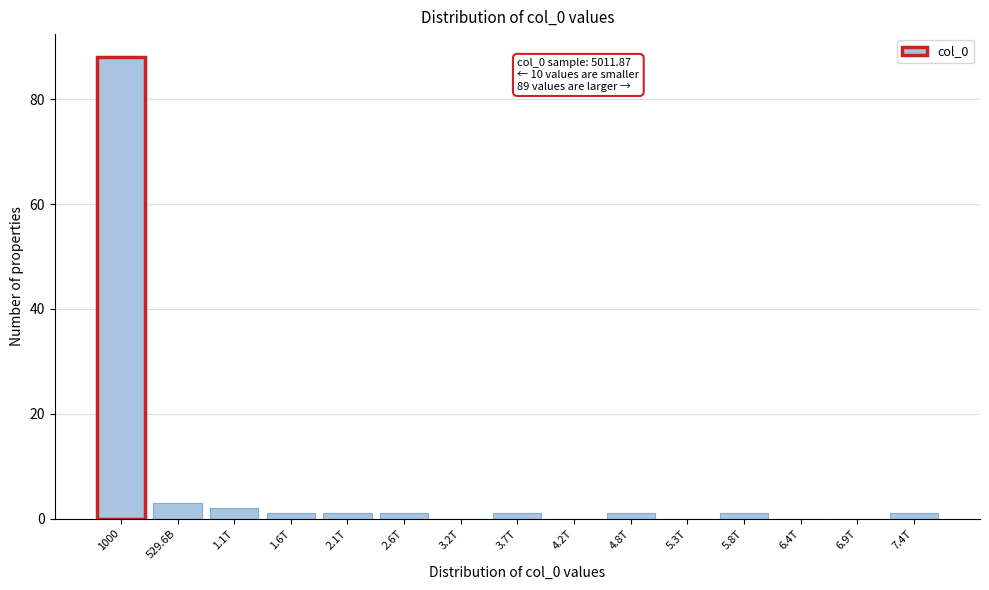

Reading left to right, what are all the values shown in this chart?

1000=88	529.6B=3	1.1T=2	1.6T=1	2.1T=1	2.6T=1	3.2T=0	3.7T=1	4.2T=0	4.8T=1	5.3T=0	5.8T=1	6.4T=0	6.9T=0	7.4T=1